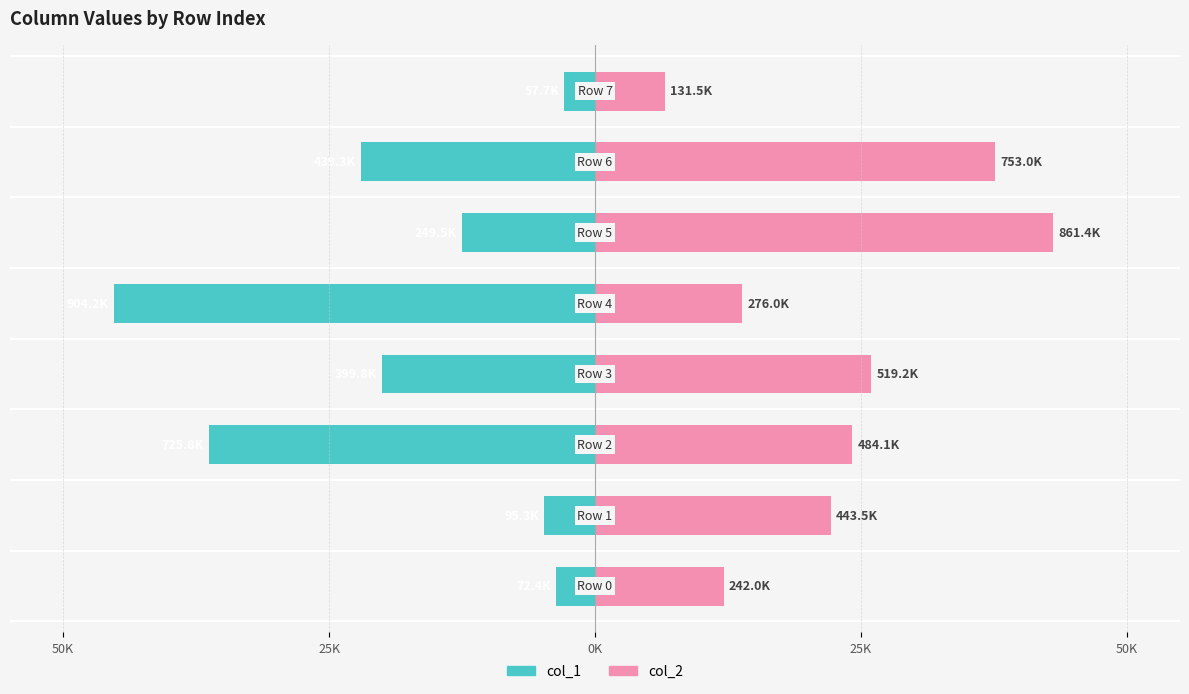

What is the total value across all series at 7?

3.7